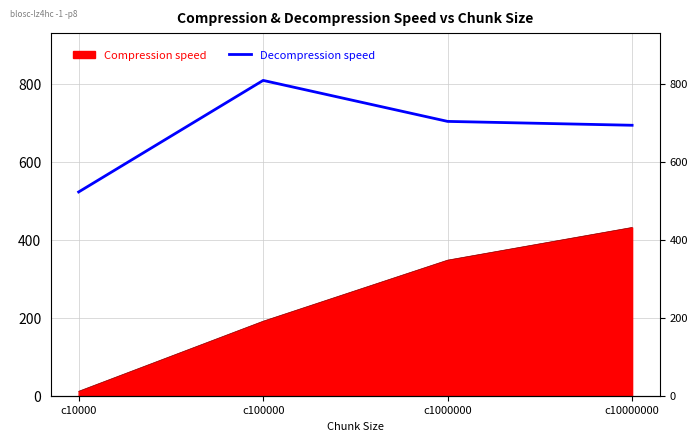

How many interior local peaks (higher than both neighbors) does the data have?

1